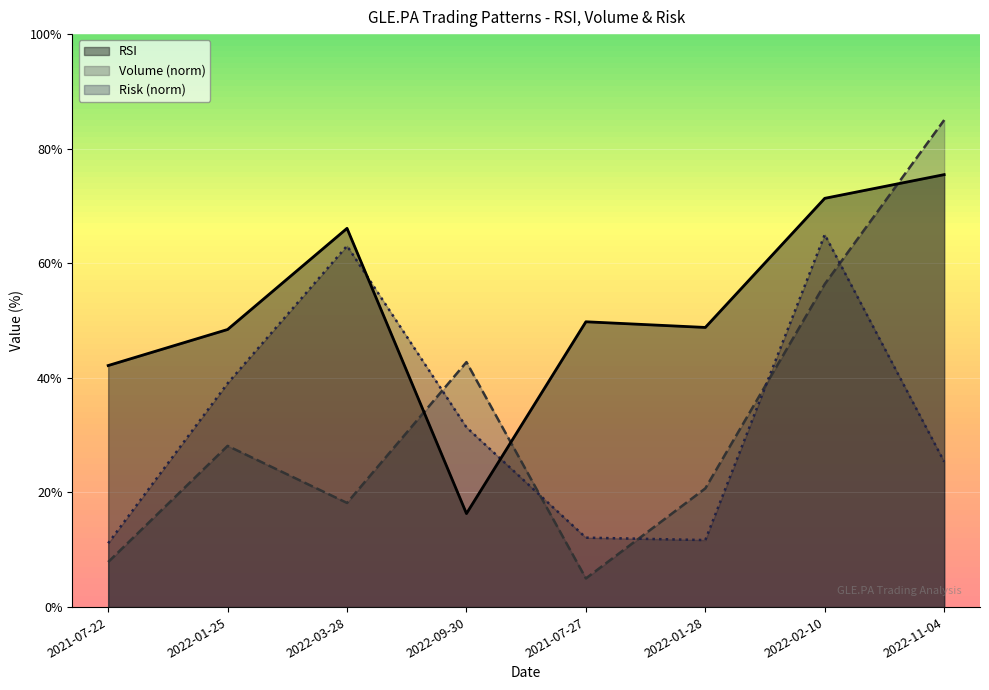

Is the value of Risk at 2022-09-30 greater than the value of Volume at 2021-07-27?

Yes